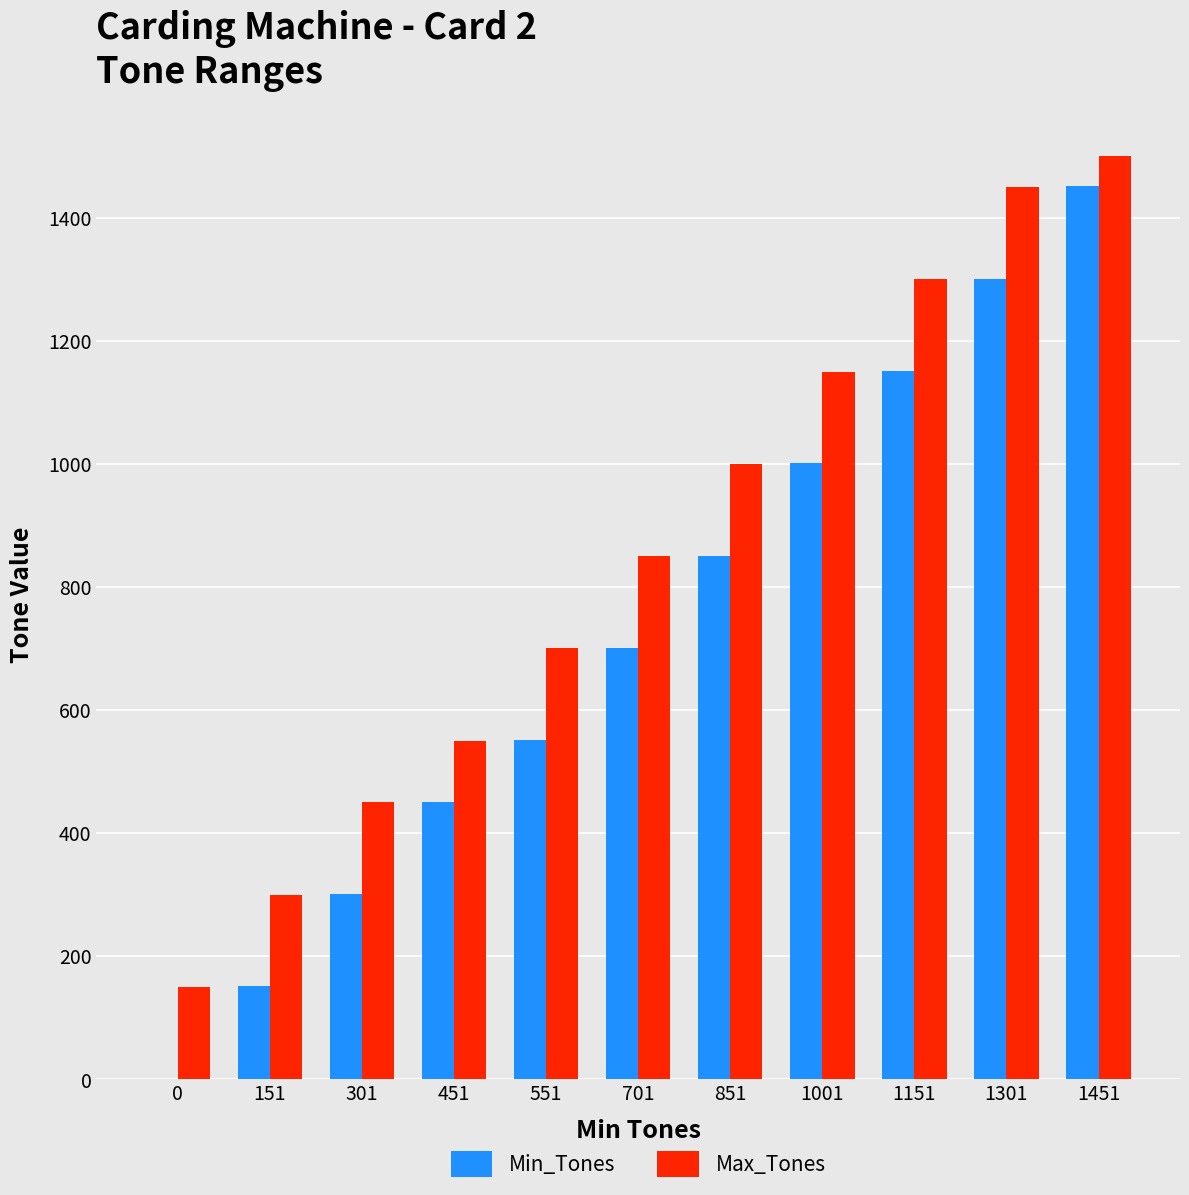

What are all the series names shown in the legend?

Min_Tones, Max_Tones